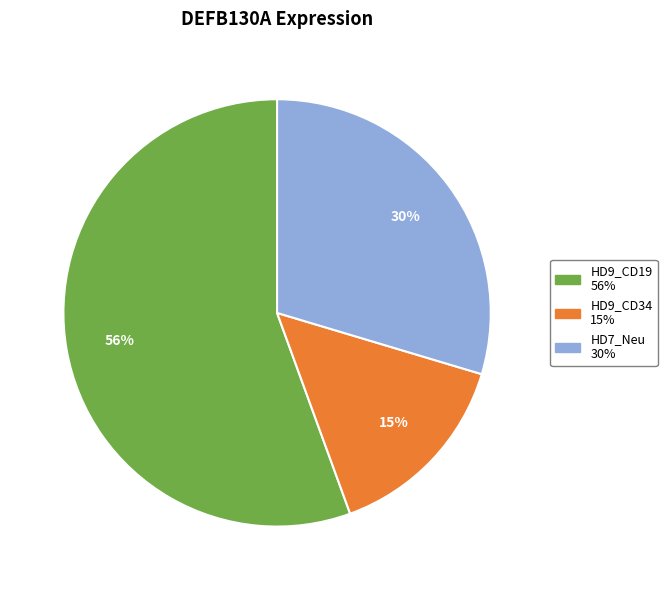

Does any single category account for the majority?

Yes